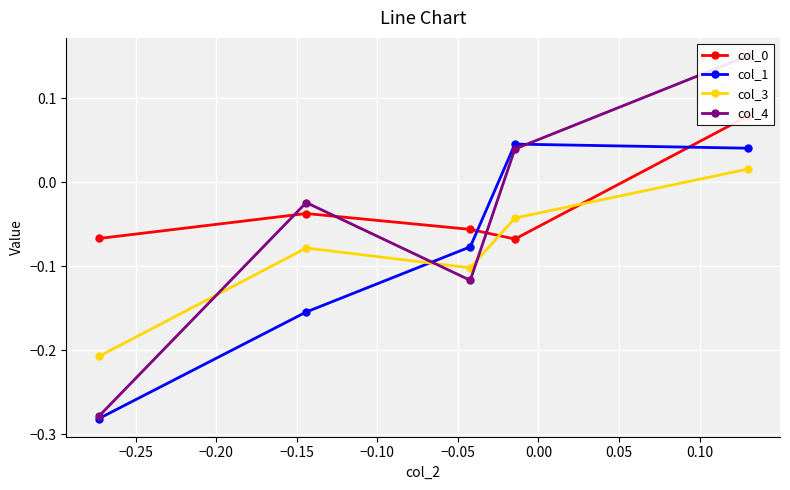

How many positive values does the col_4 series have?

2